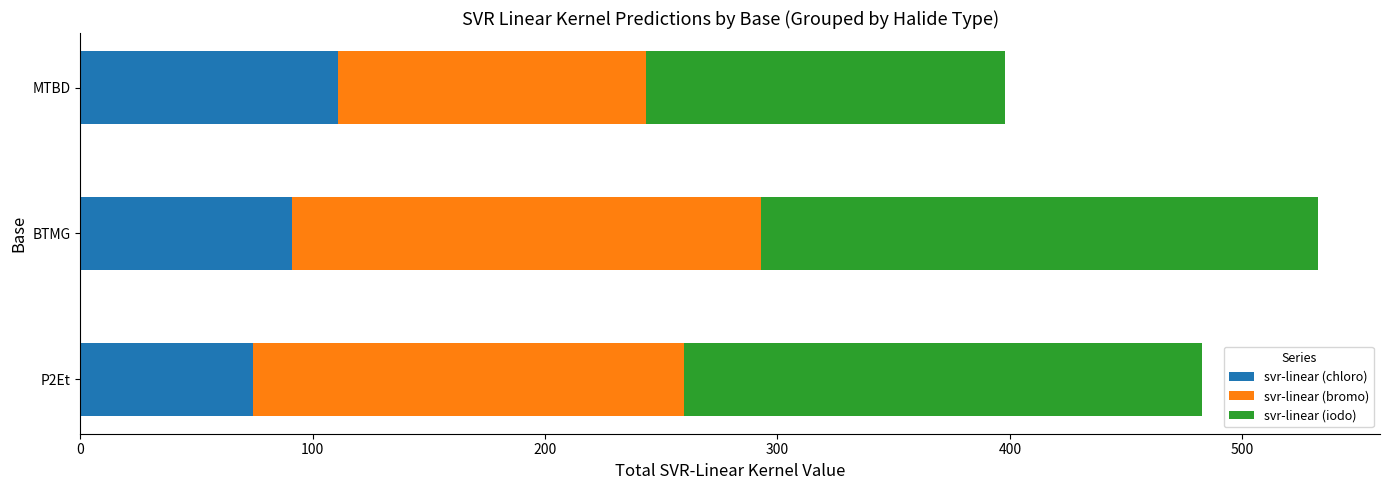

Which category has the highest value in the svr-linear (chloro) series?

MTBD